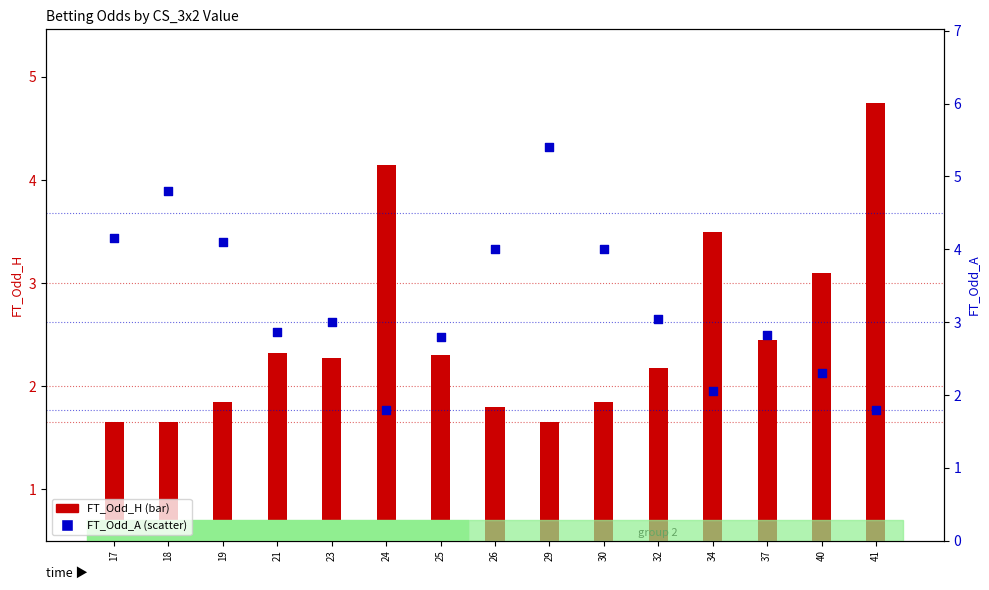

Which series has the widest spread of Y values?

FT_Odd_A